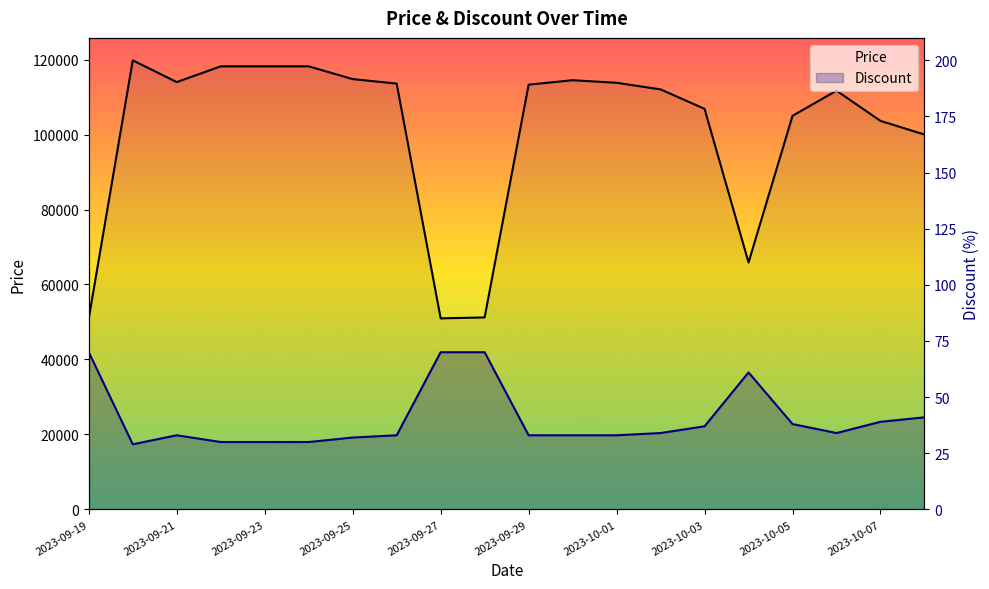

What is the difference between the second highest and minimum values in the Discount series?

41